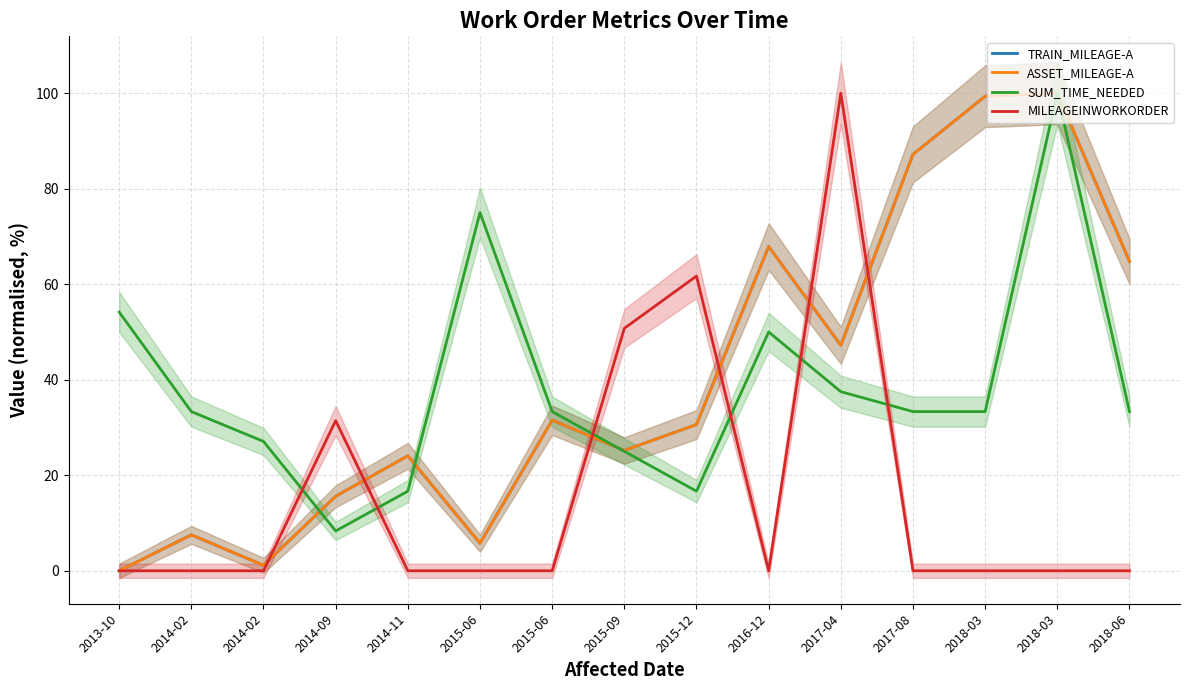

Does the chart have visible grid lines?

Yes